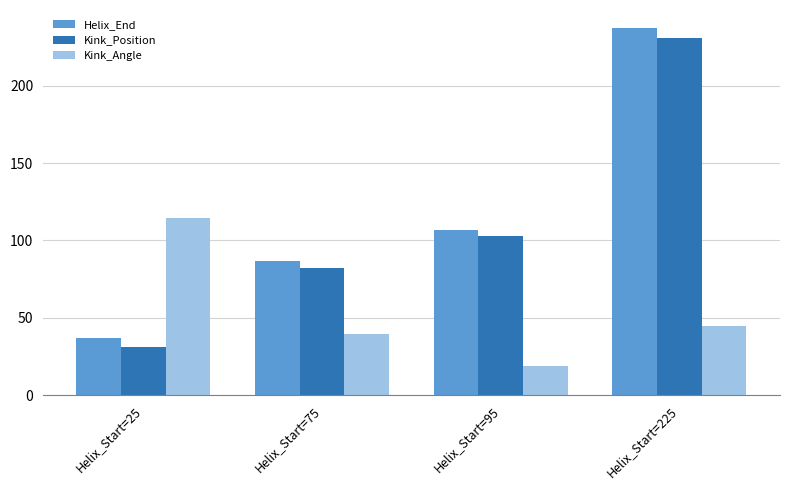

Reading left to right, extract all data points from this chart.

Helix_End: 37.0	87.0	107.0	237.0
Kink_Position: 31.0	82.0	103.0	231.0
Kink_Angle: 114.6	39.6	19.0	44.7